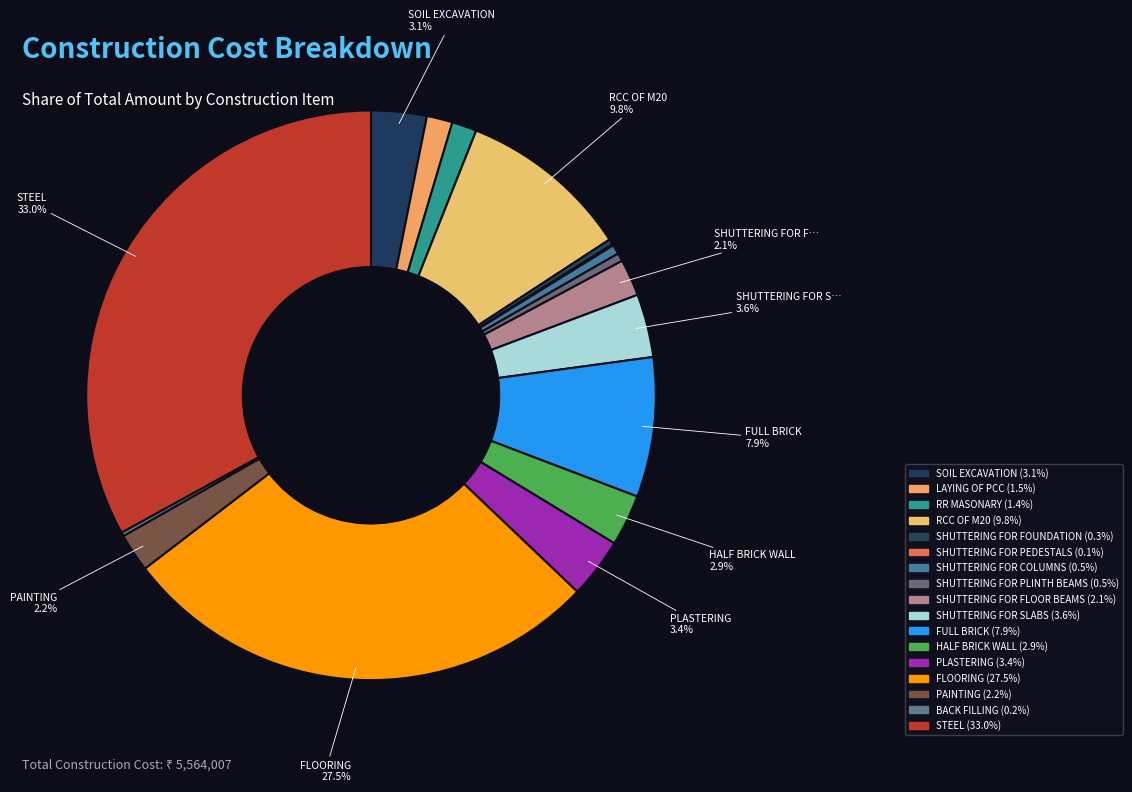

Which category has the smallest portion of the pie?

SHUTTERING FOR PEDESTALS